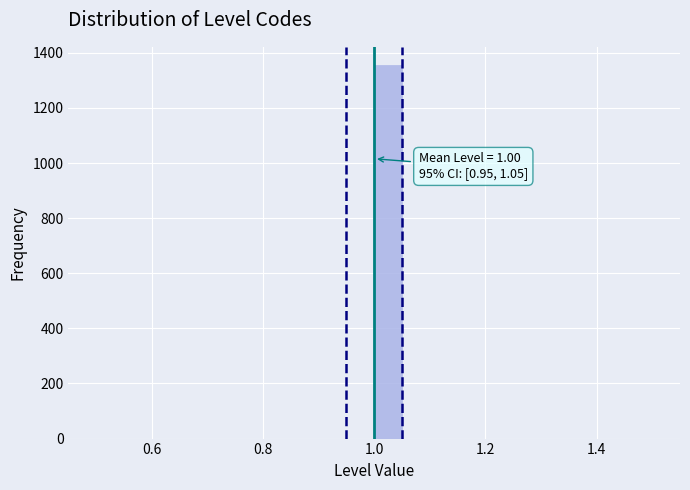

Read against the x-axis, roughly where is the centre of the tallest bar?

1.02